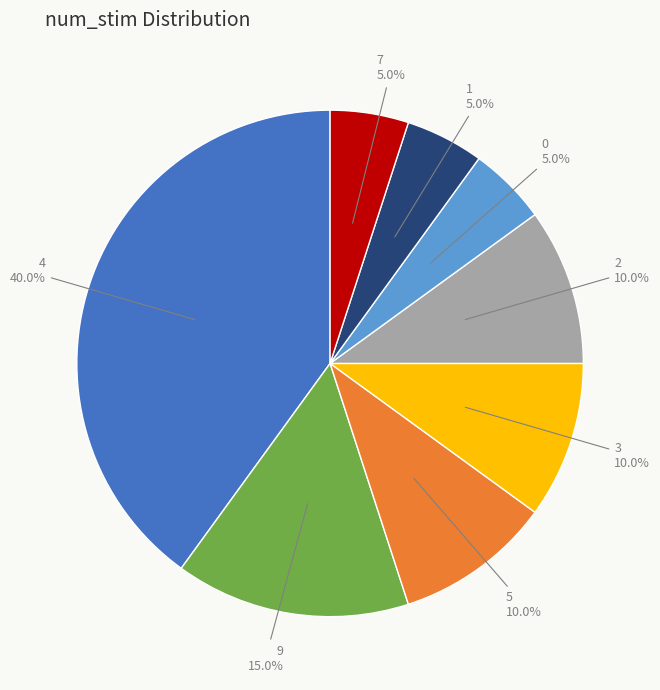

To the nearest percent, what is the average slice percentage?

12%